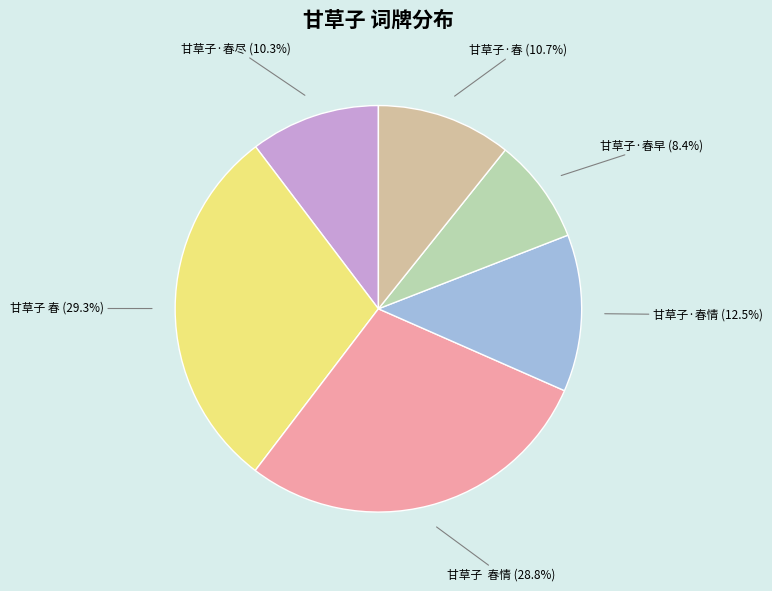

Is there any slice that represents more than half of the pie?

No